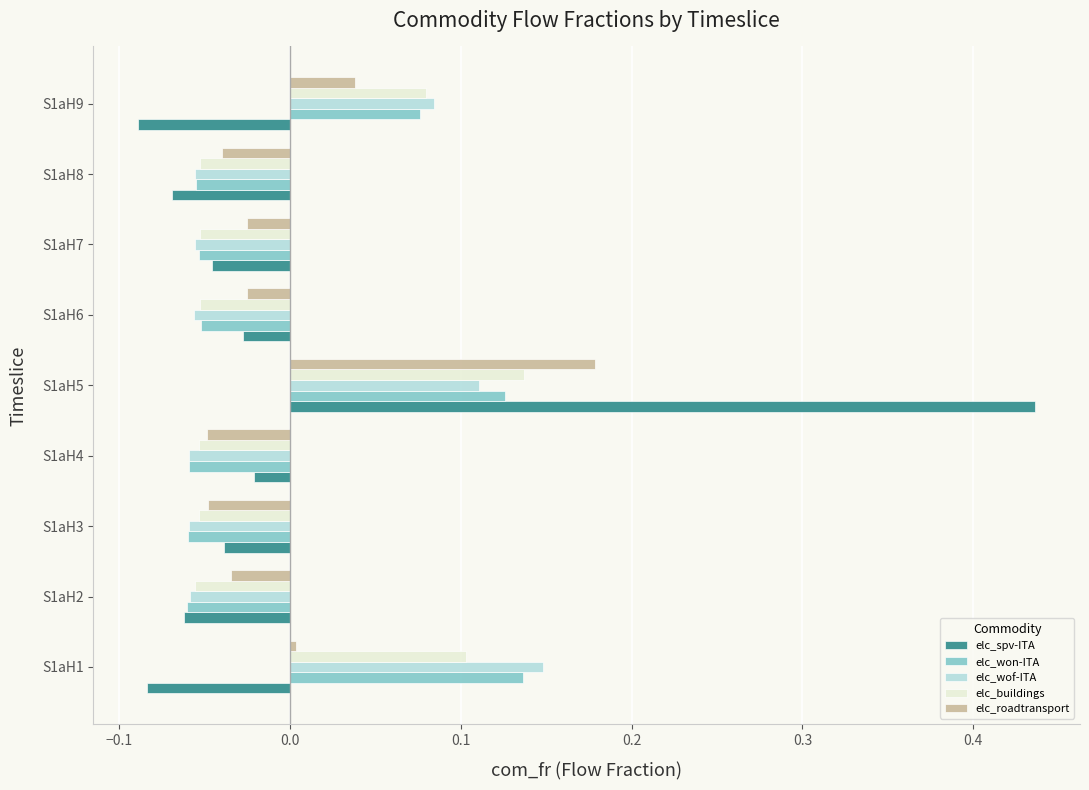

At which category is the sum across all series the highest?

S1aH5